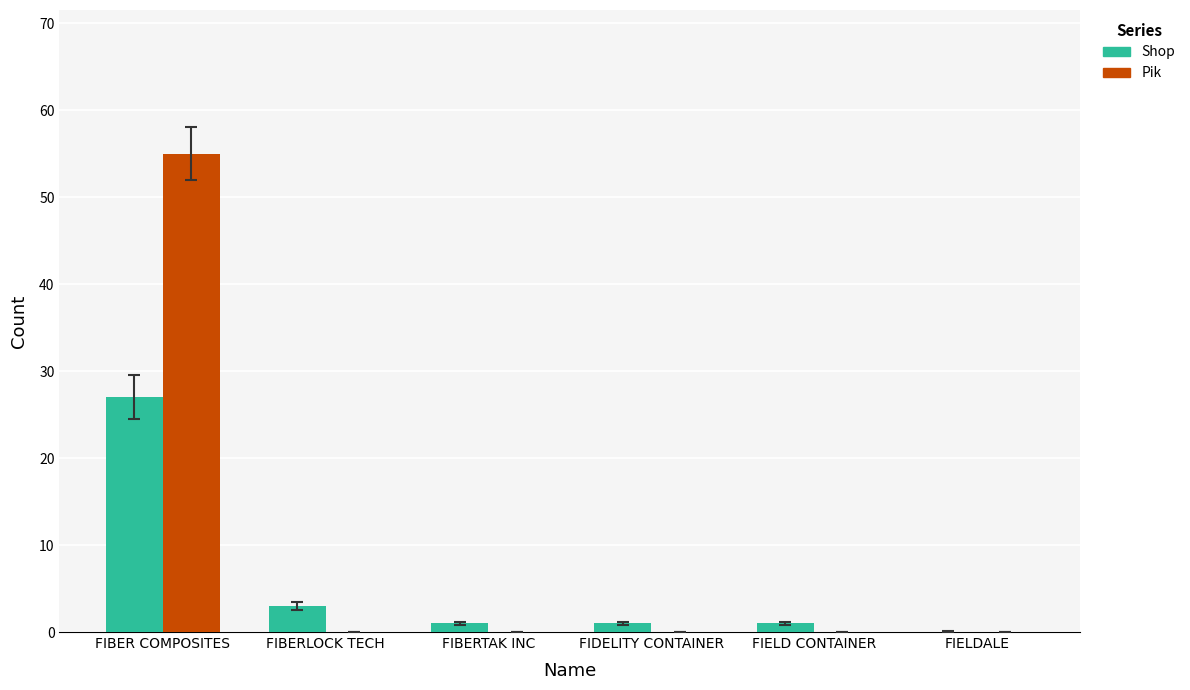

Which category has the highest value across all series?

FIBER COMPOSITES